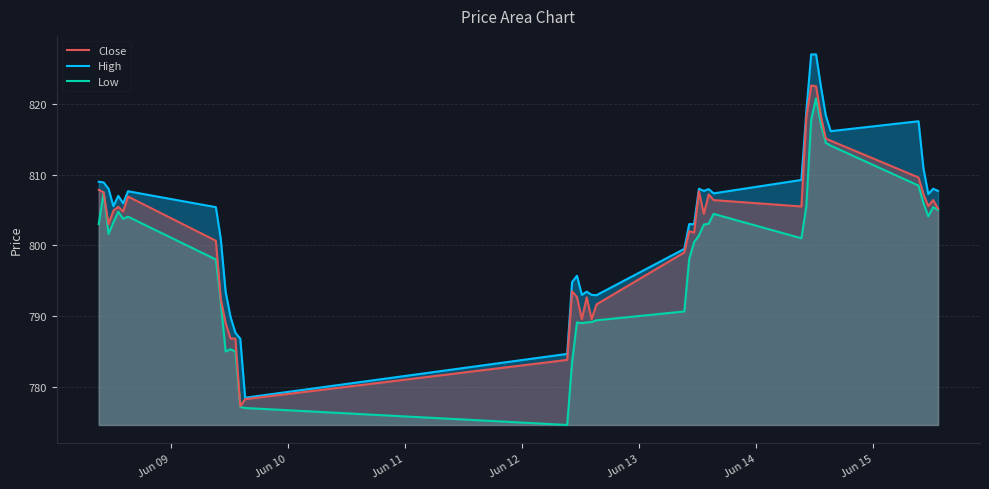

Which series has the widest spread of values?

High